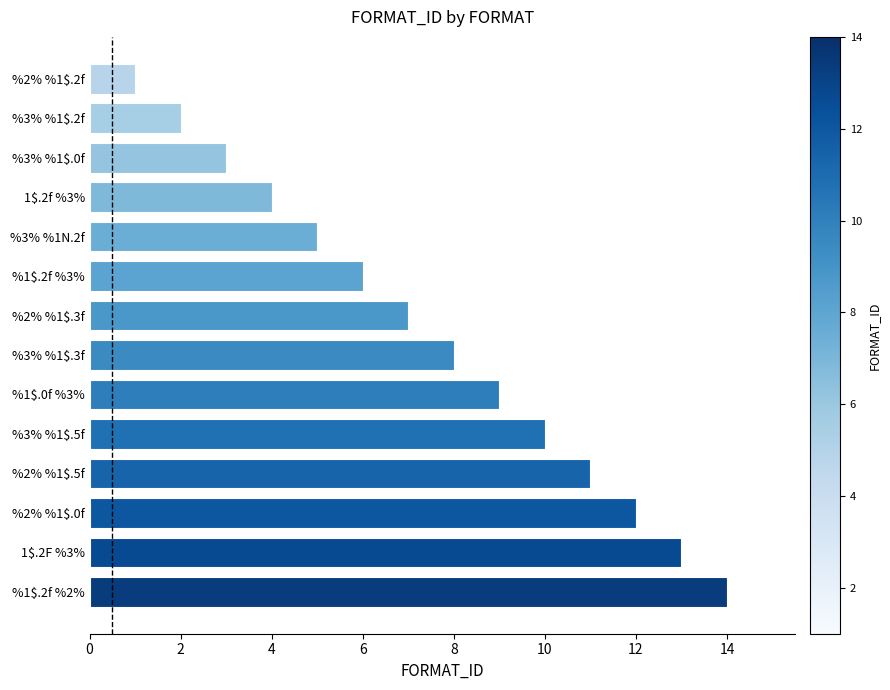

Which category has the lowest value across all series?

%2% %1$.2f